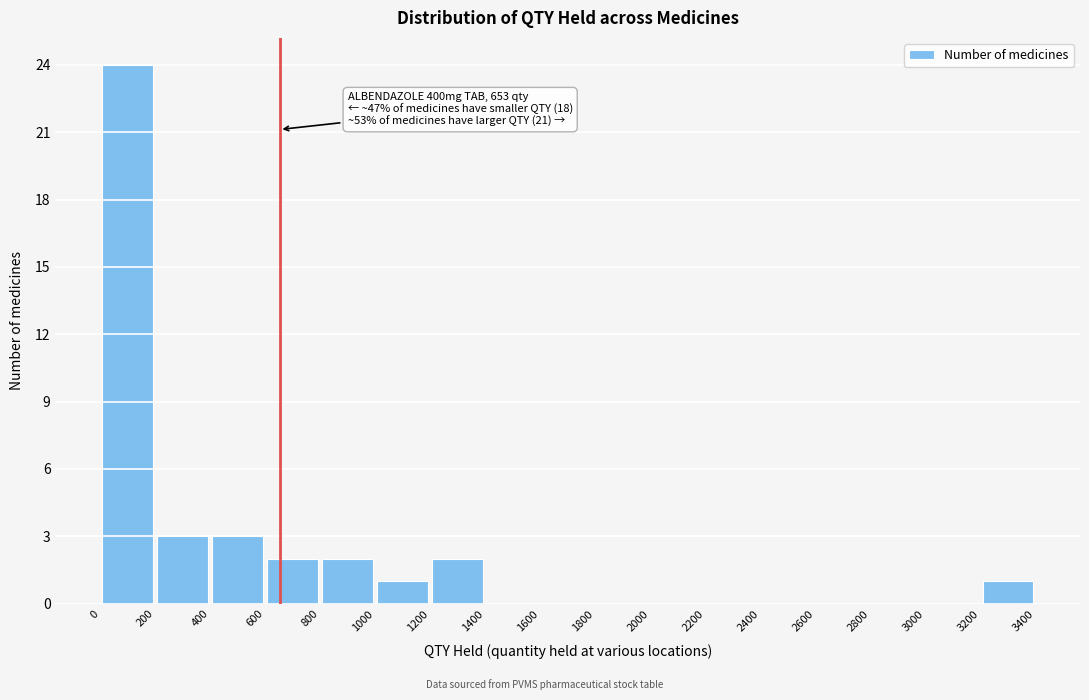

Over which range of the x-axis is the bar tallest?

0 to 200